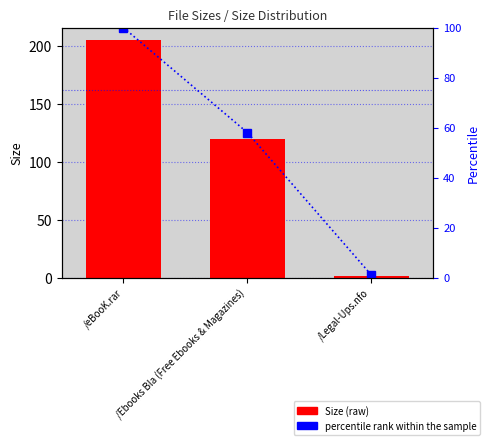

What is the minimum value for percentile rank within the sample?

1.0